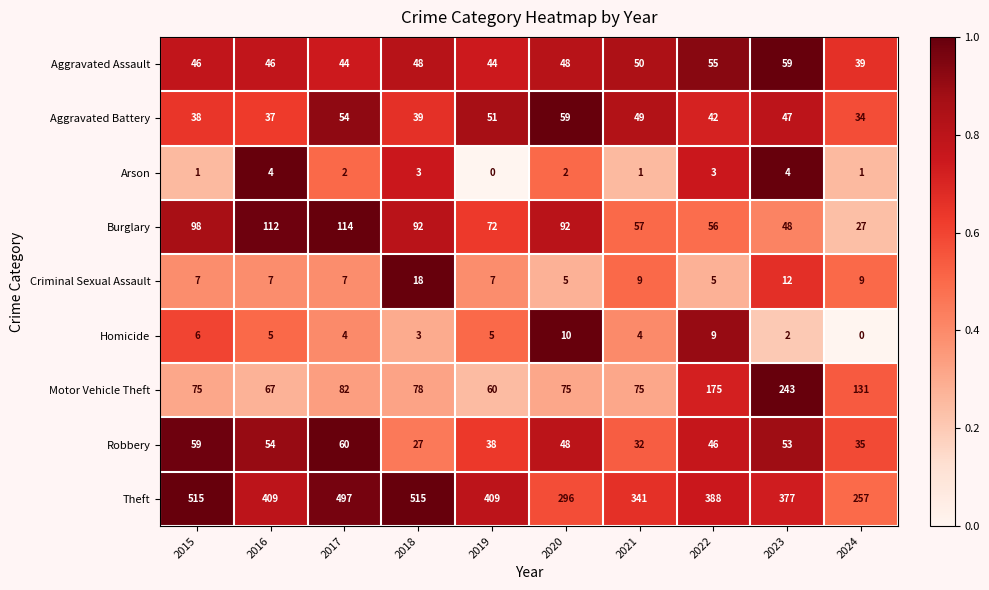

What is the sum of all Arson values?

21